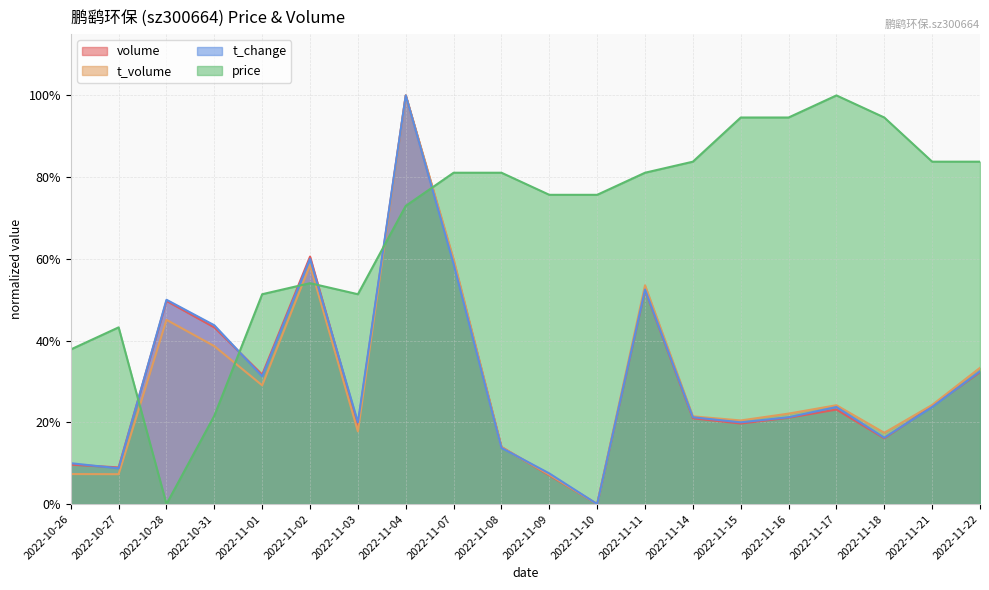

How many data points in volume are above 0?

19